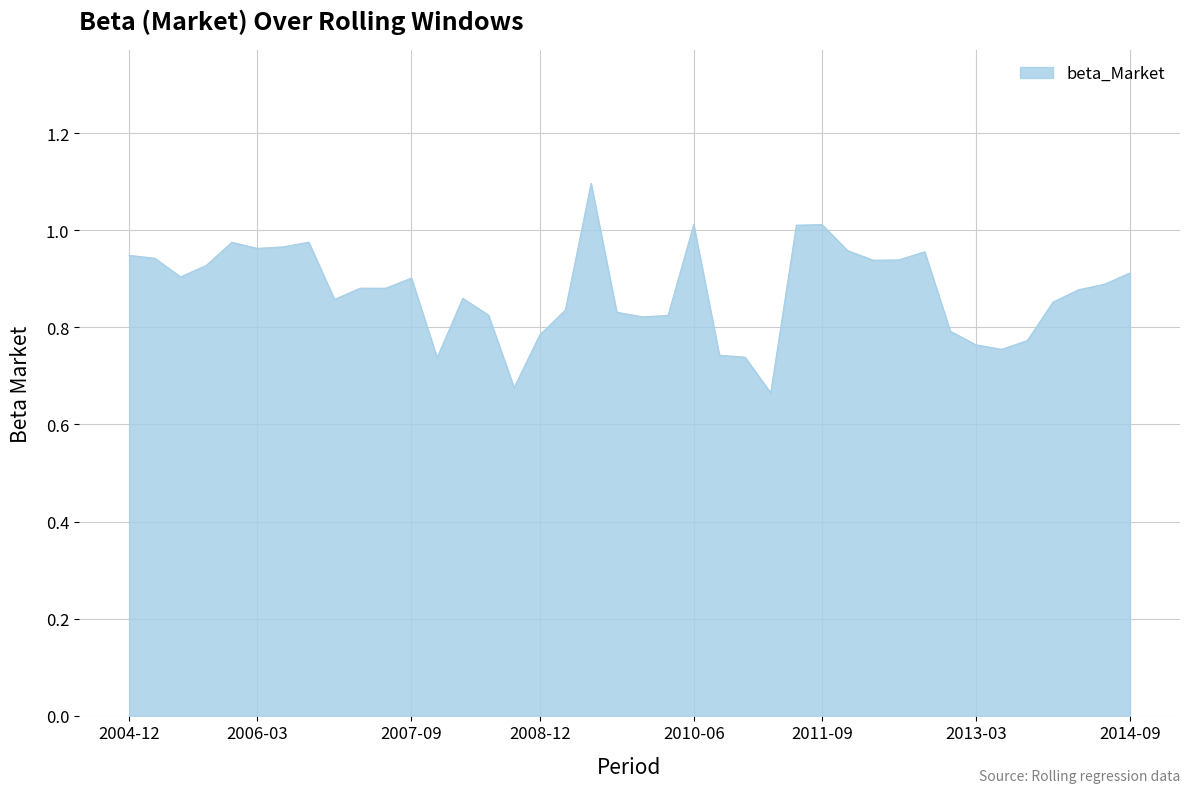

What is the greatest value displayed?

1.1